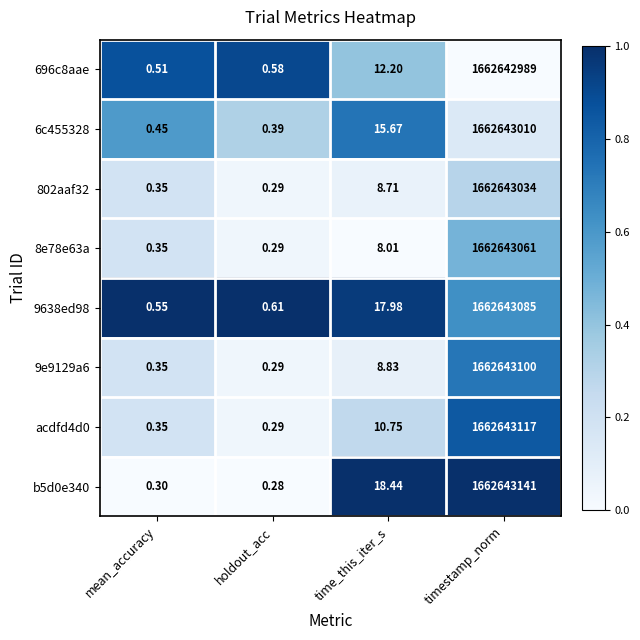

What is the maximum value shown in the chart?

1662643141.0